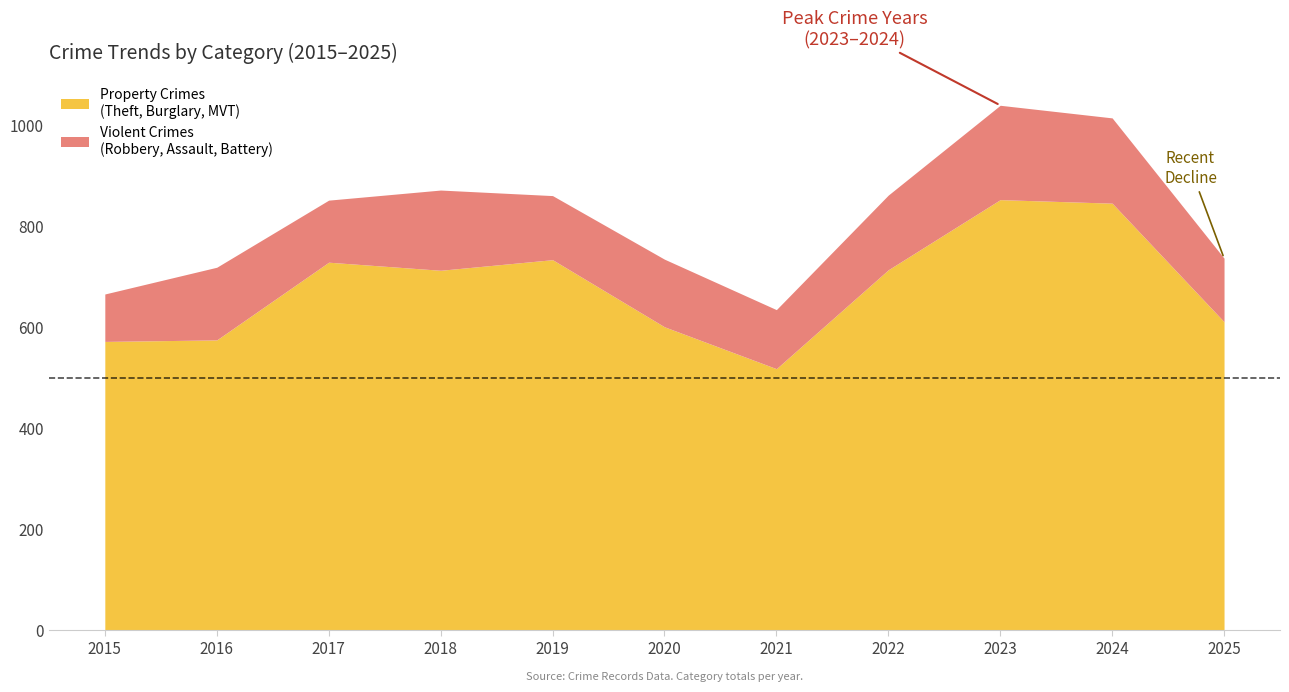

What is the total value across all series at 2015?

666